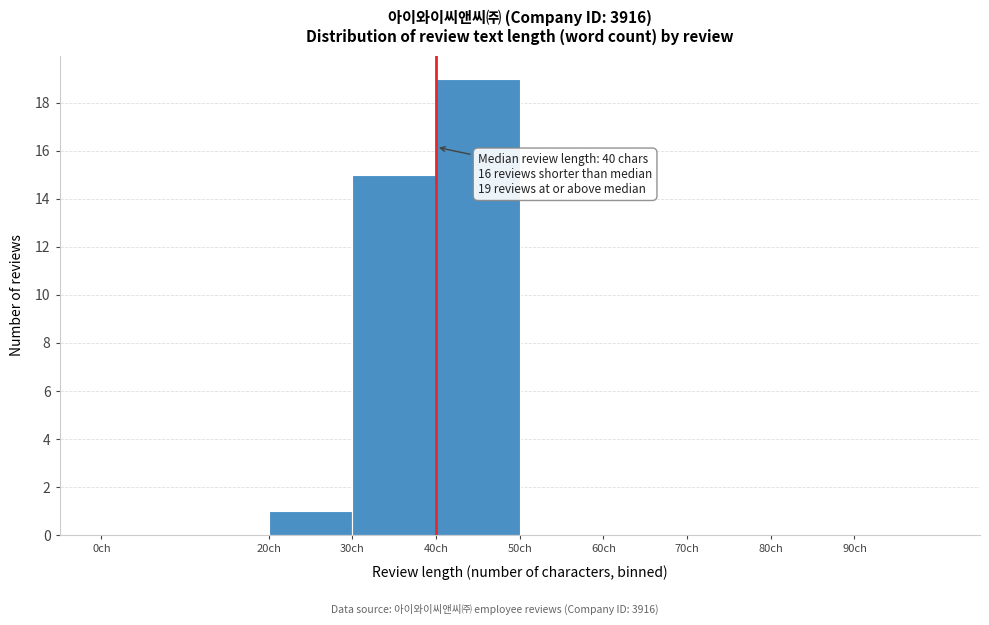

Which range on the x-axis has the tallest bar?

40 to 50